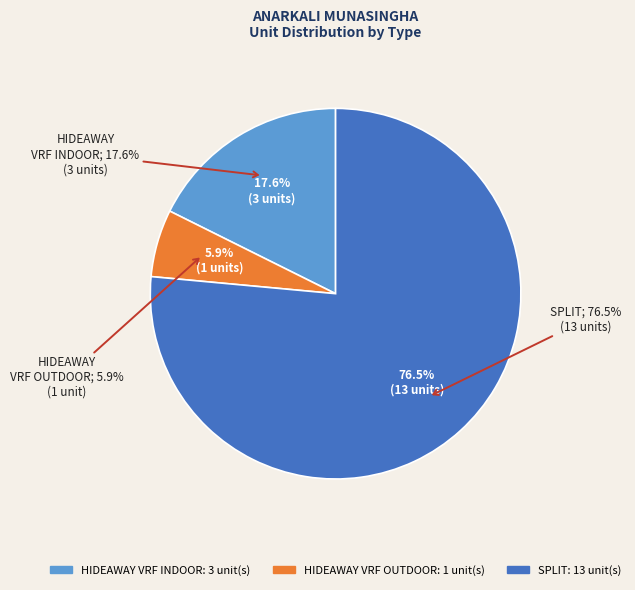

Is the sum of HIDEAWAY VRF INDOOR and HIDEAWAY VRF OUTDOOR greater than half?

No